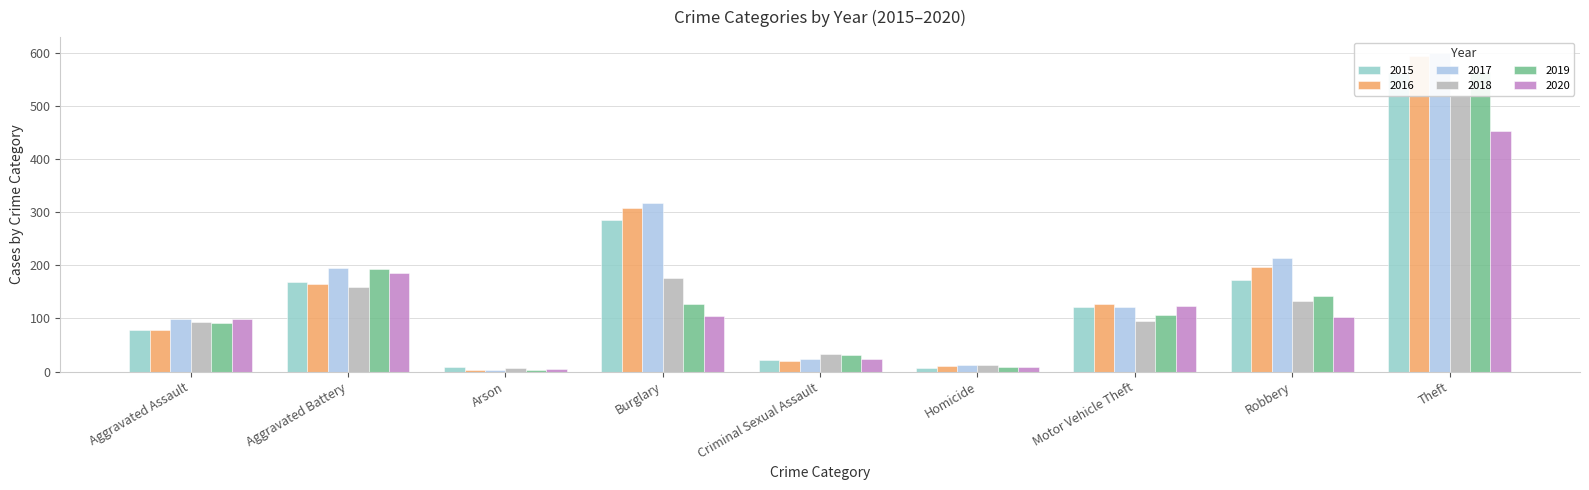

What is the approximate value of 2020 at Robbery, to the nearest 10?

100